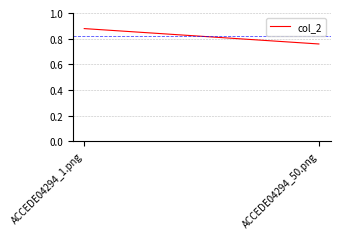

Reading right to left, list all the values displayed in this chart.

0.8	0.9